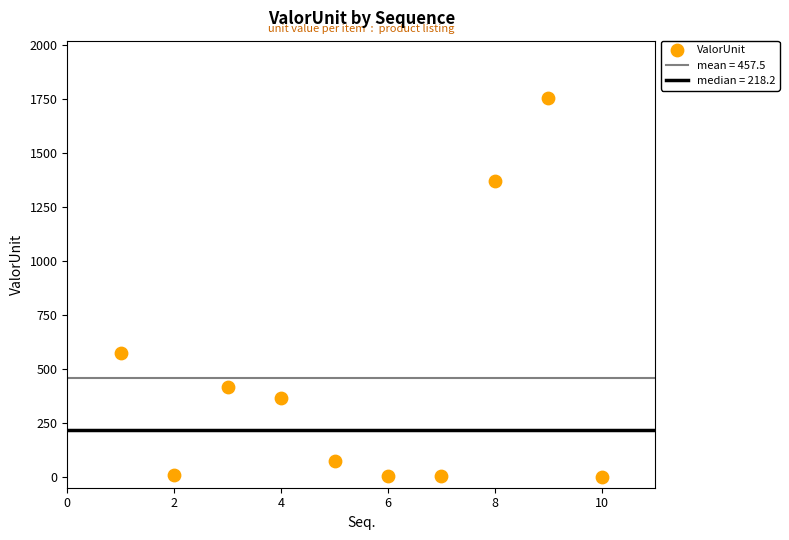

What Y value in the scatter plot is closest to 878?

576.0